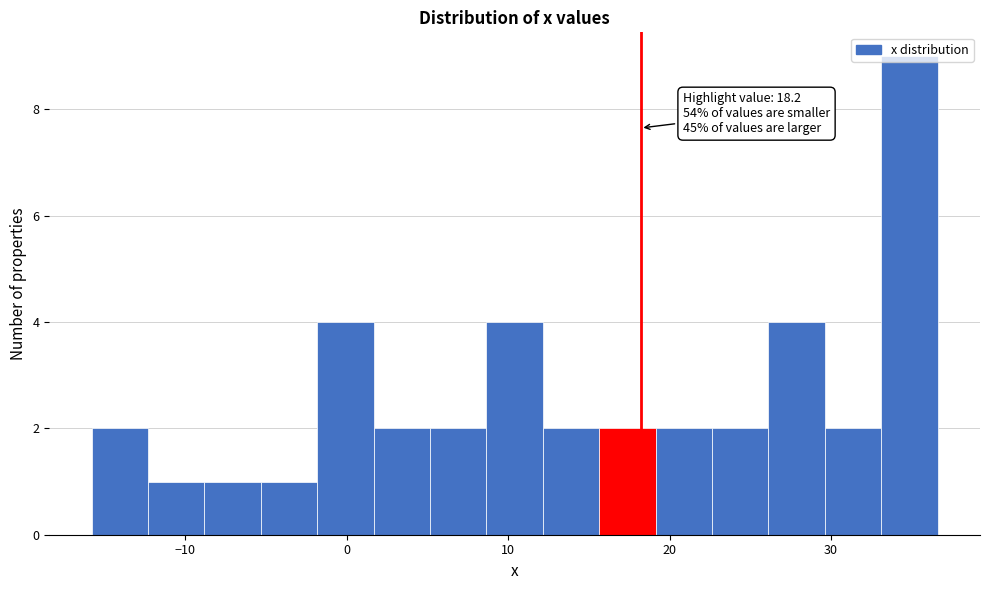

Read against the x-axis, roughly where is the centre of the tallest bar?

35